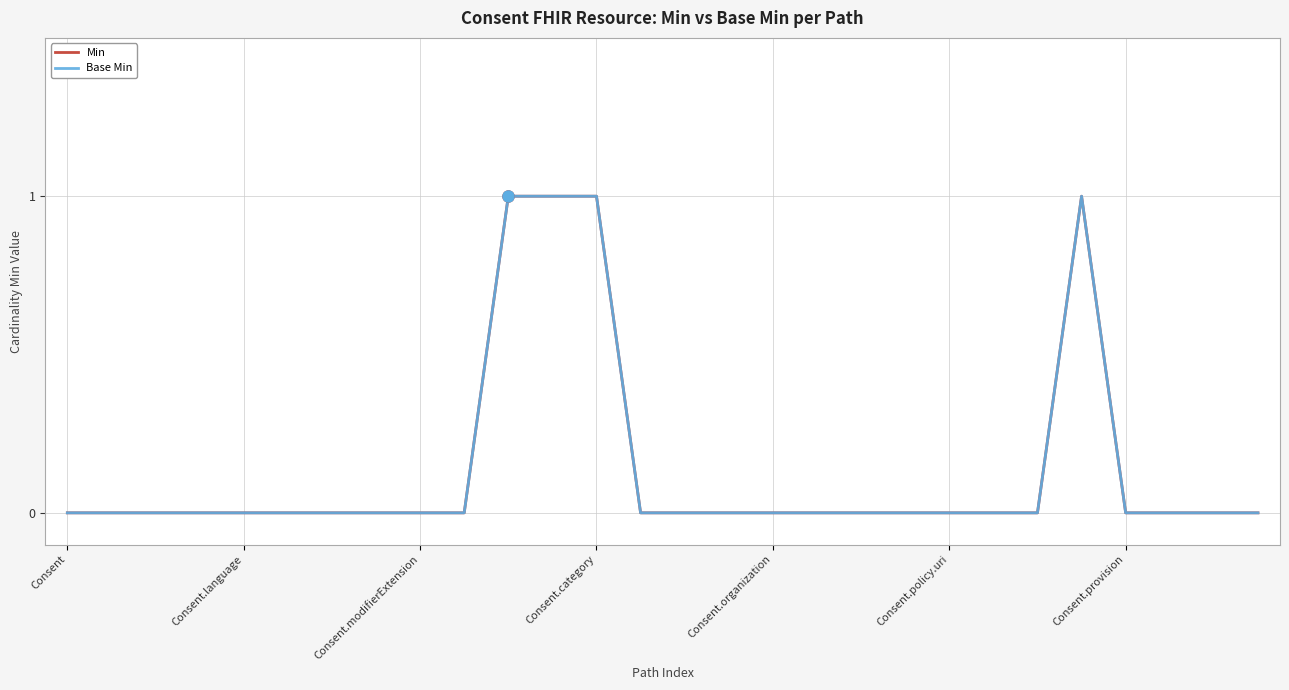

Does the chart display data point markers on the line(s)?

No